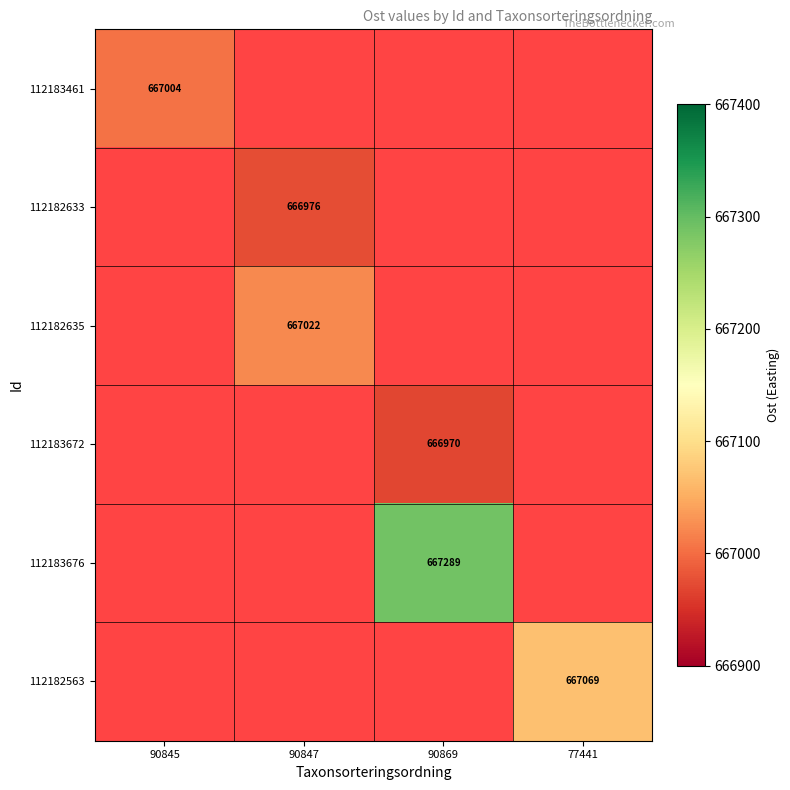

Is it true that 112182563 equals 922817 at 77441?

False